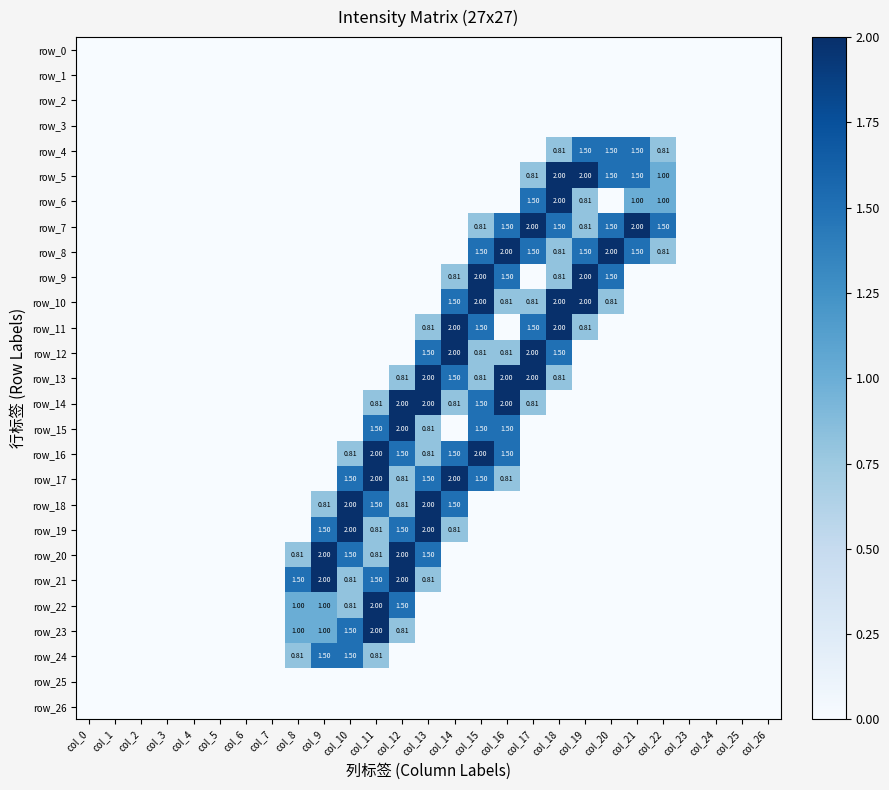

The row_24 series shows 0.6 at col_18. True or false?

False